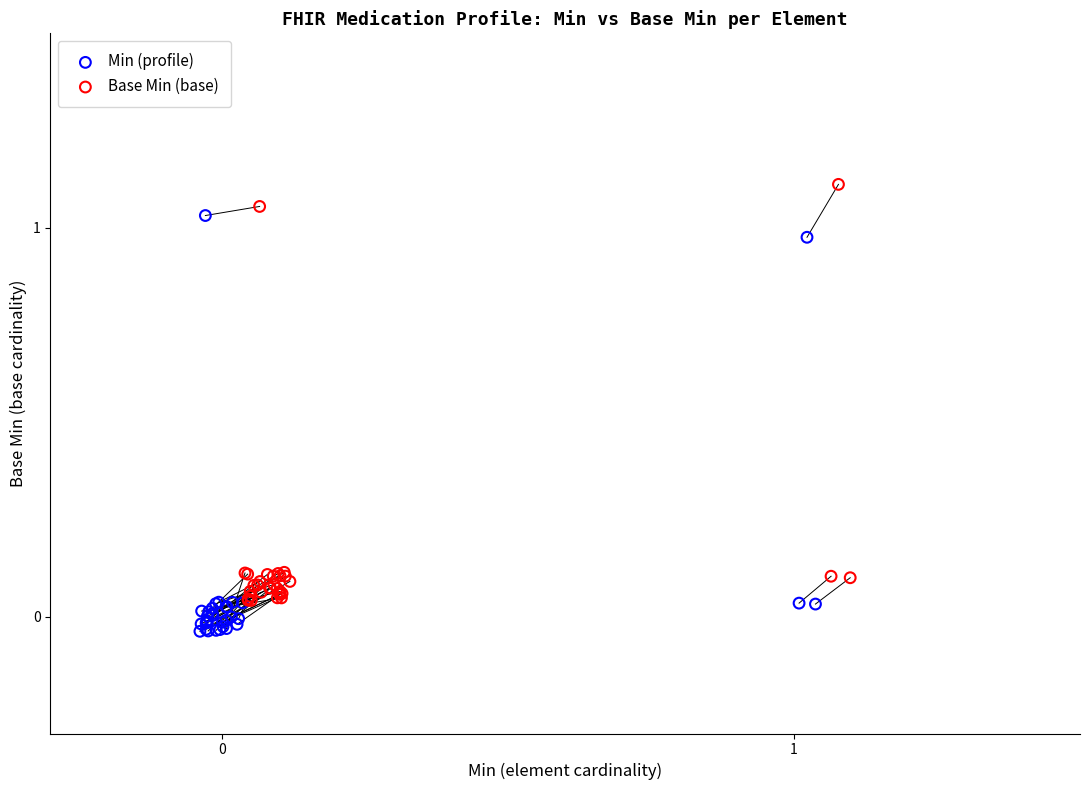

Which series reaches the minimum Y coordinate?

Min (profile)